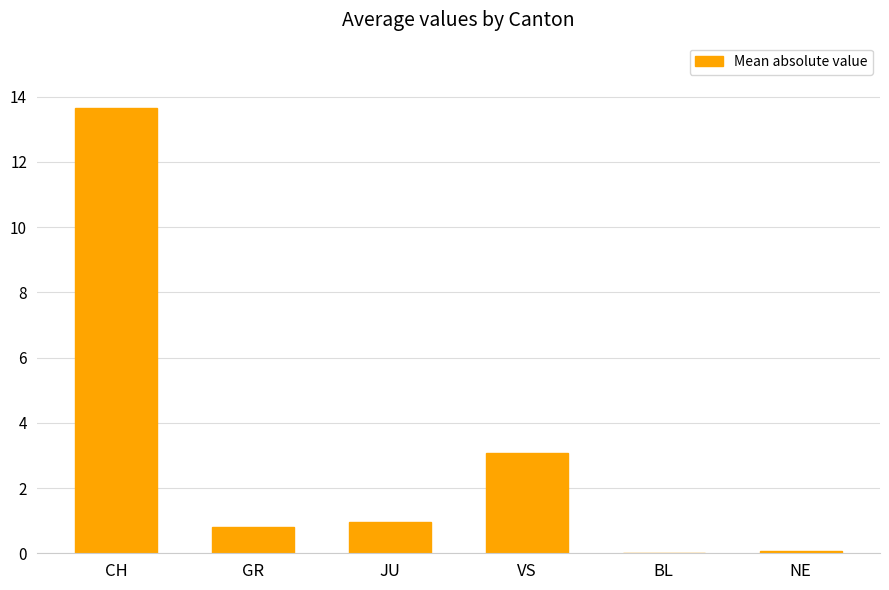

What value does the data have at GR?

0.8